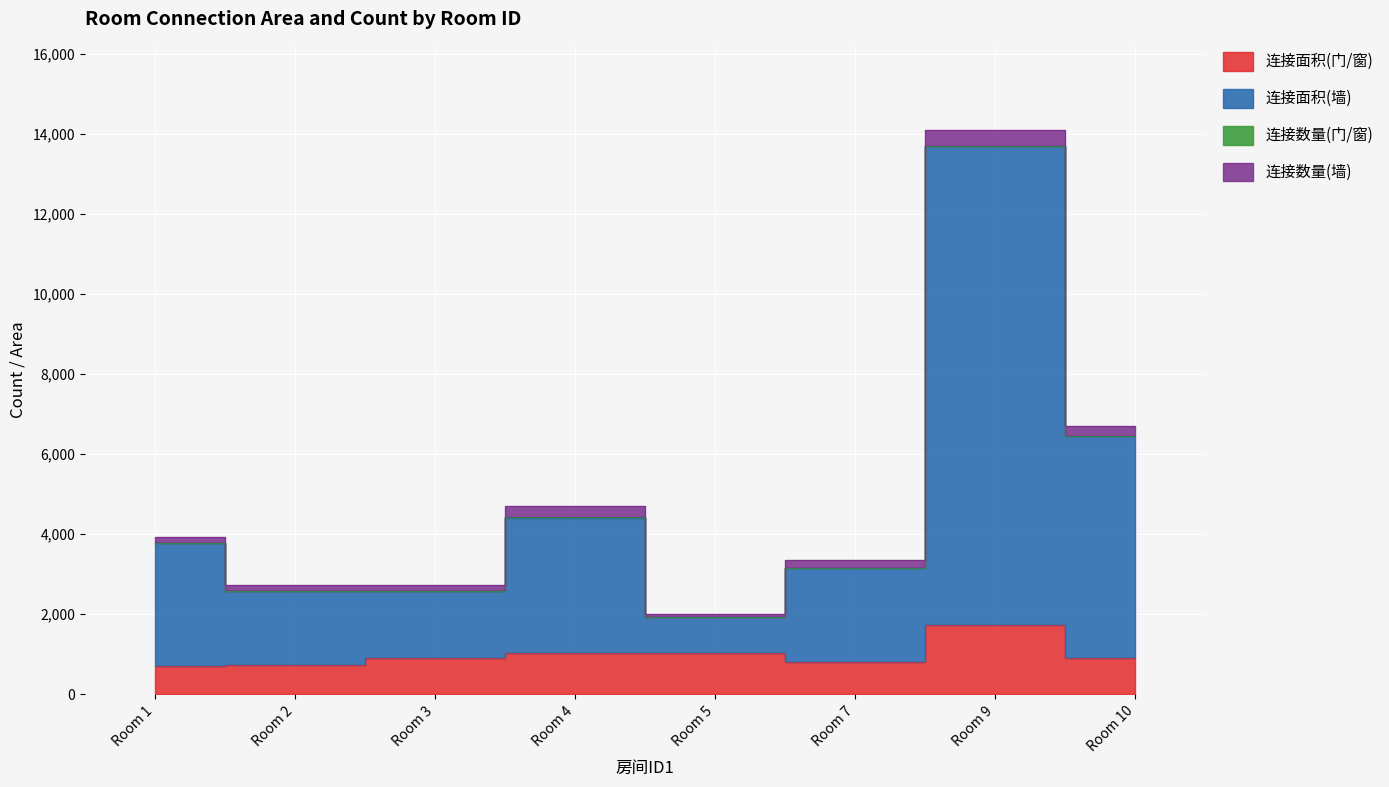

Is the value of 连接面积(门/窗) at Room 9 greater than the value of 连接面积(墙) at Room 9?

No